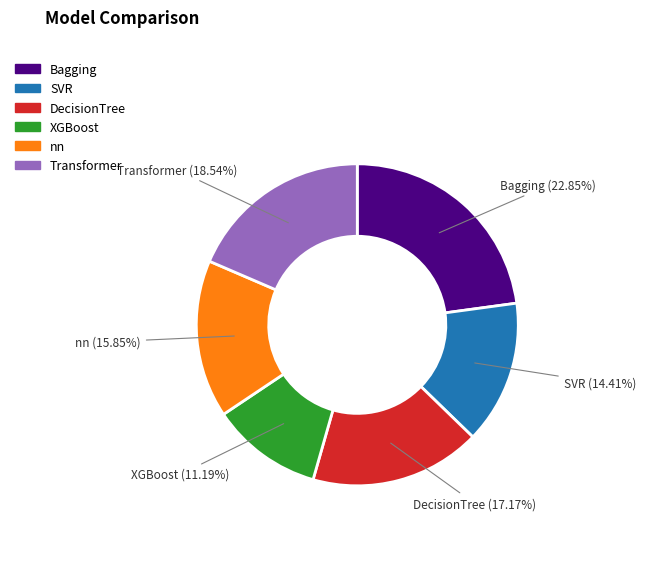

Combined, do Transformer and SVR account for over 50%?

No